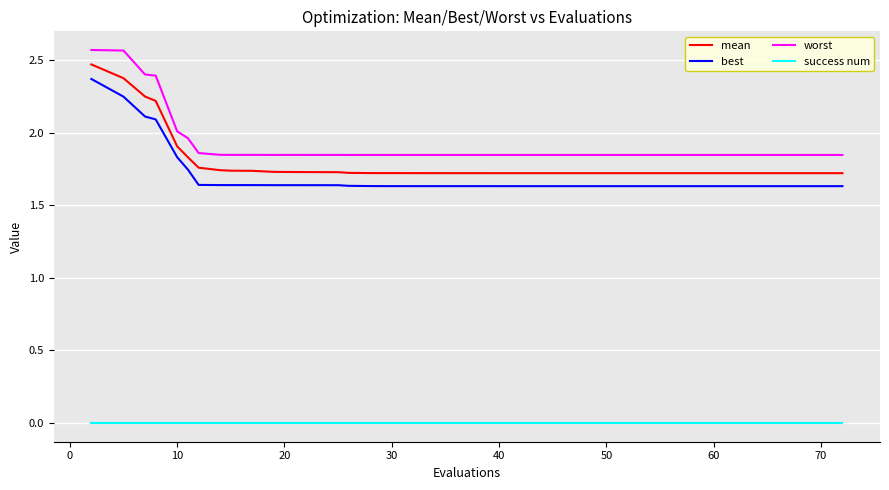

True or false: success num and mean cross at least once.

False